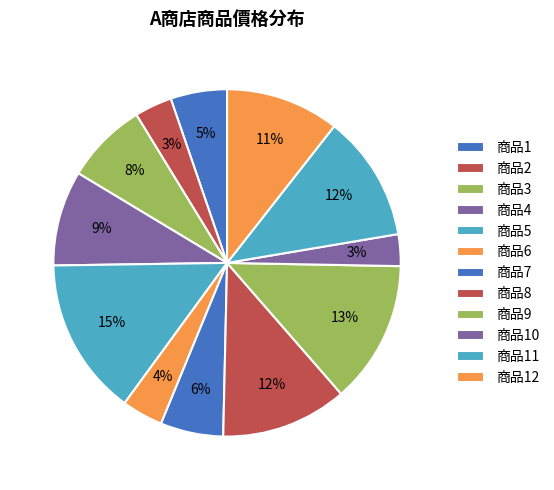

Rank the categories by value from lowest to highest.

A商店 10, A商店 2, A商店 6, A商店 1, A商店 7, A商店 3, A商店 4, A商店 12, A商店 8, A商店 11, A商店 9, A商店 5